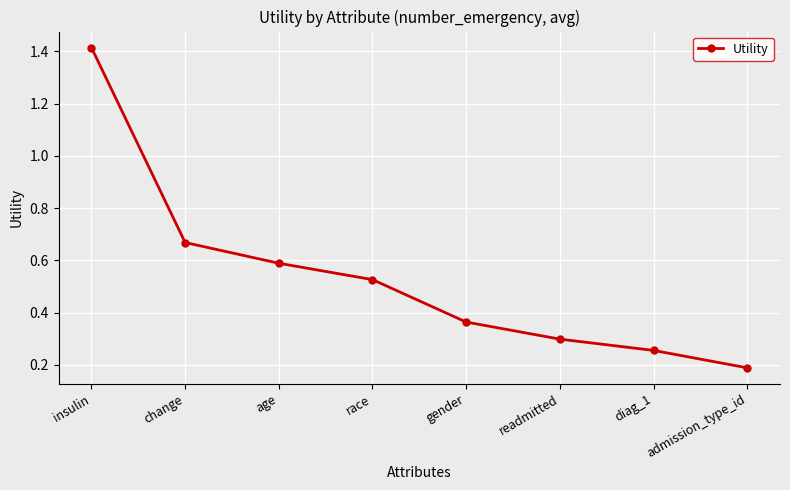

At which label is the value closest to 0?

admission_type_id